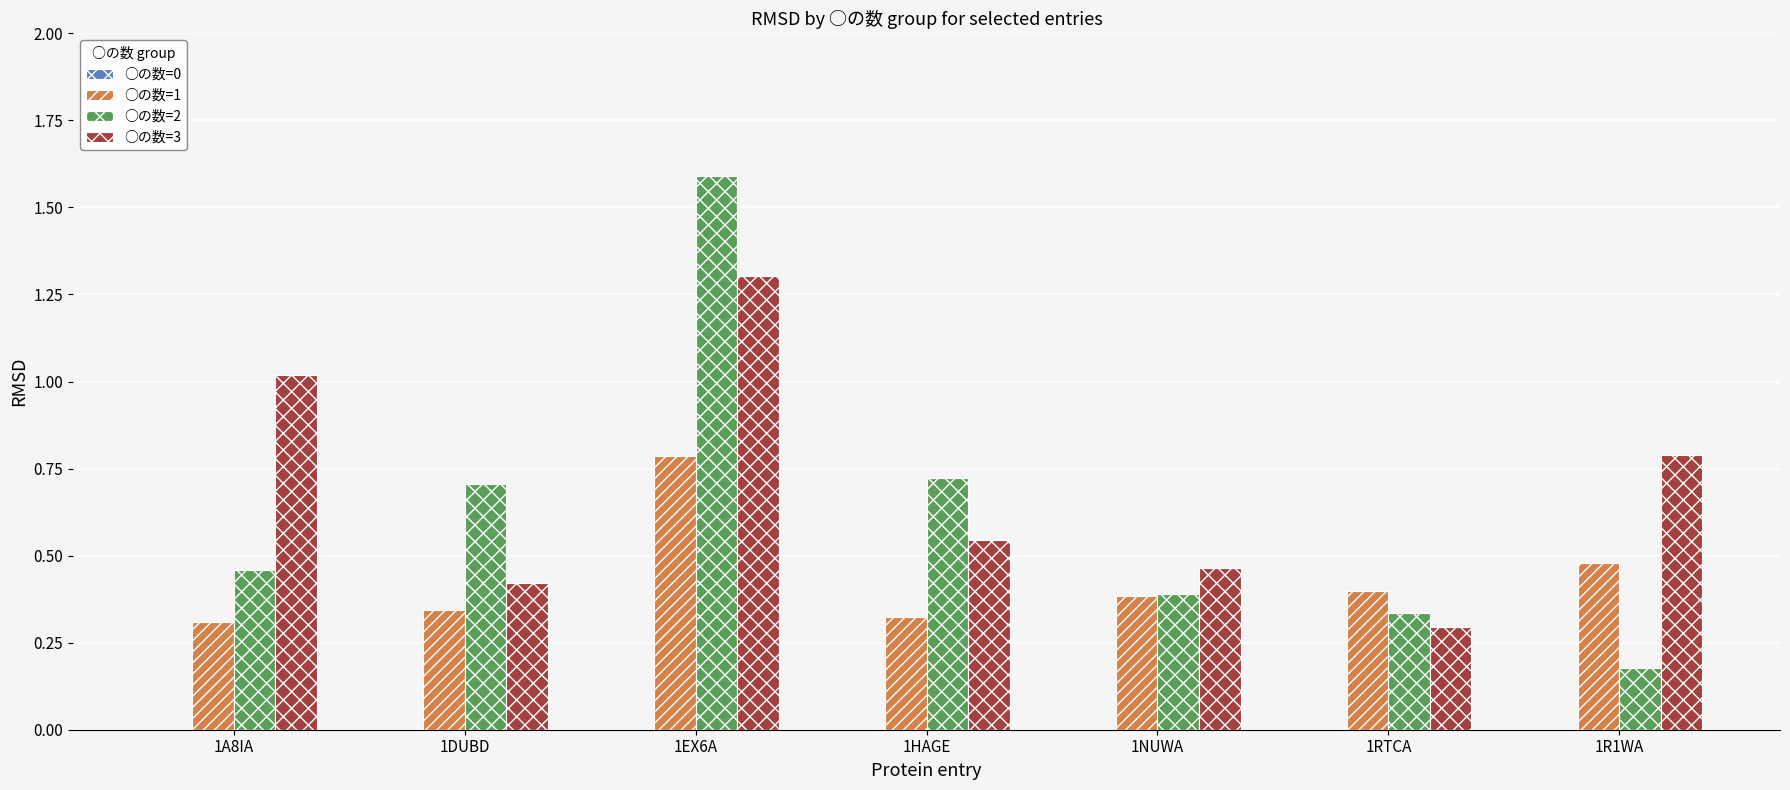

Between 1A8IA and 1R1WA, which series saw the biggest shift?

○の数=2